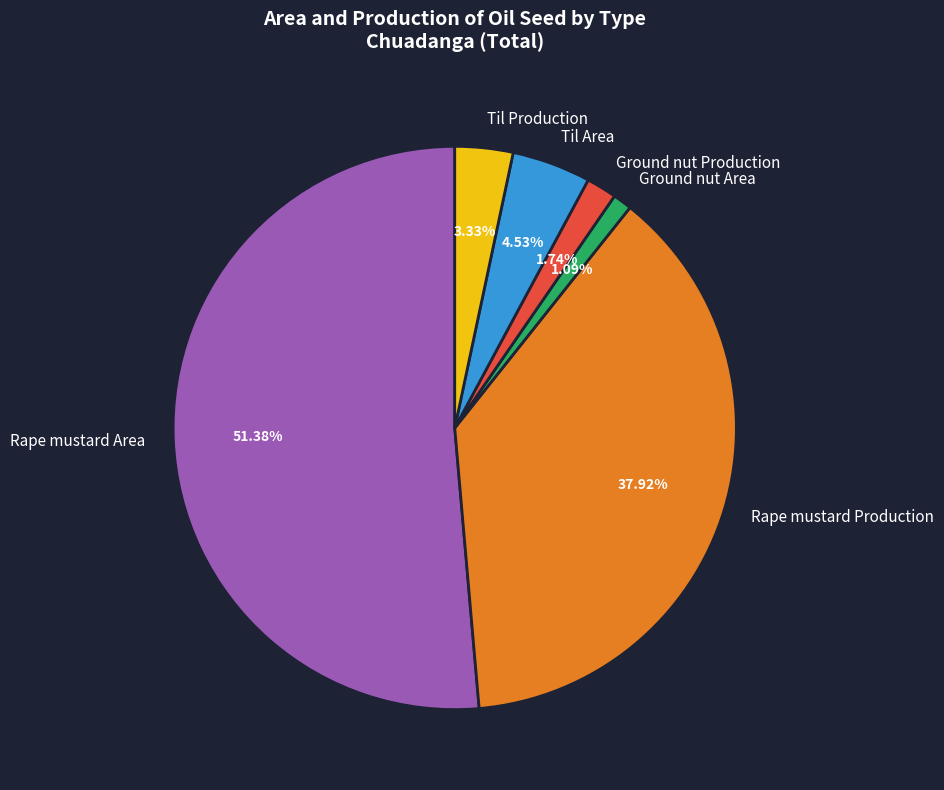

Which has a higher value, Til Area or Ground nut Production?

Til Area